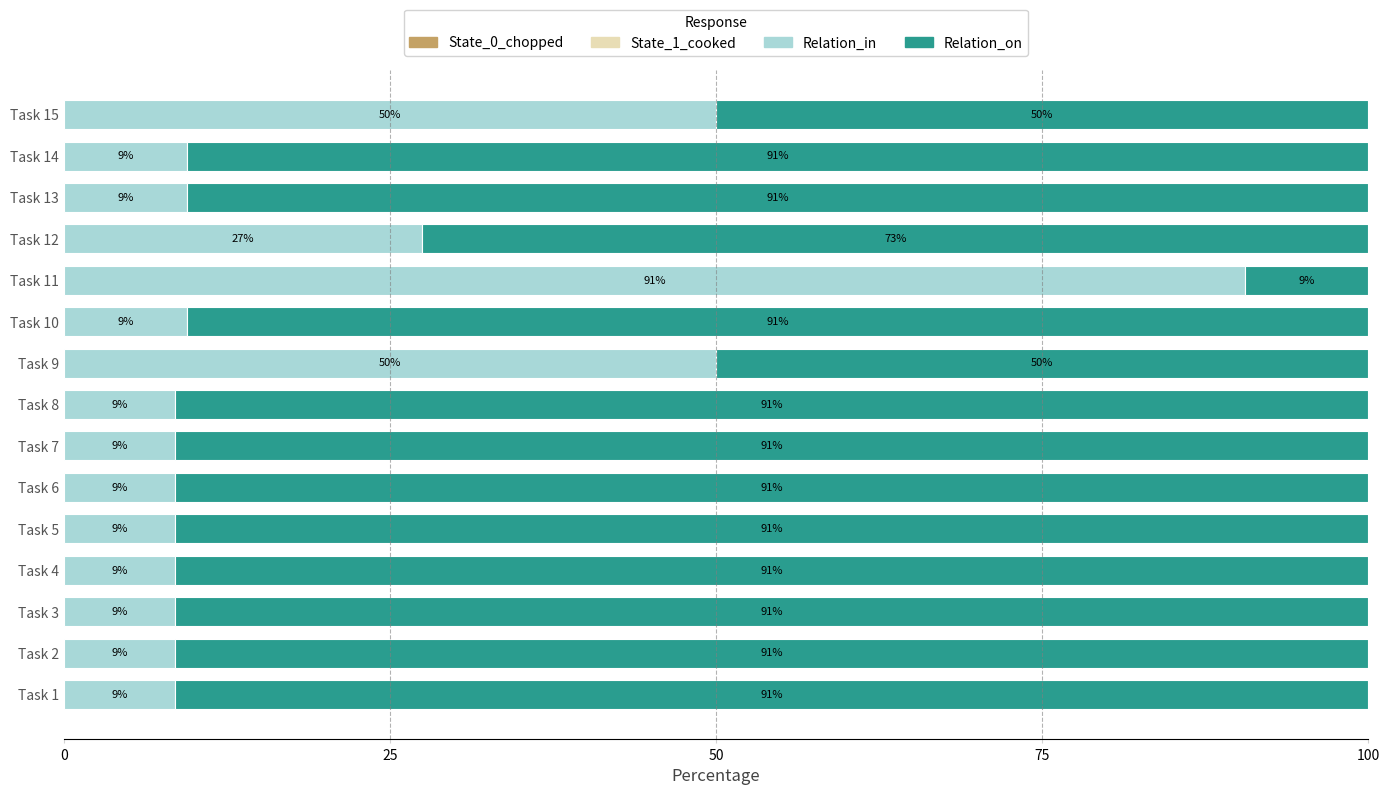

What is the approximate value of Relation_in at Task 9?

50.0